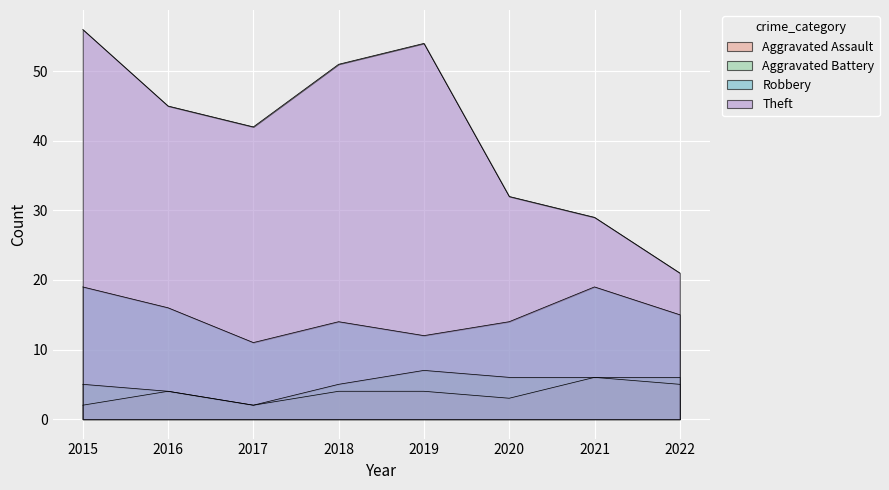

What are all the series names shown in the legend?

Aggravated Assault, Aggravated Battery, Robbery, Theft